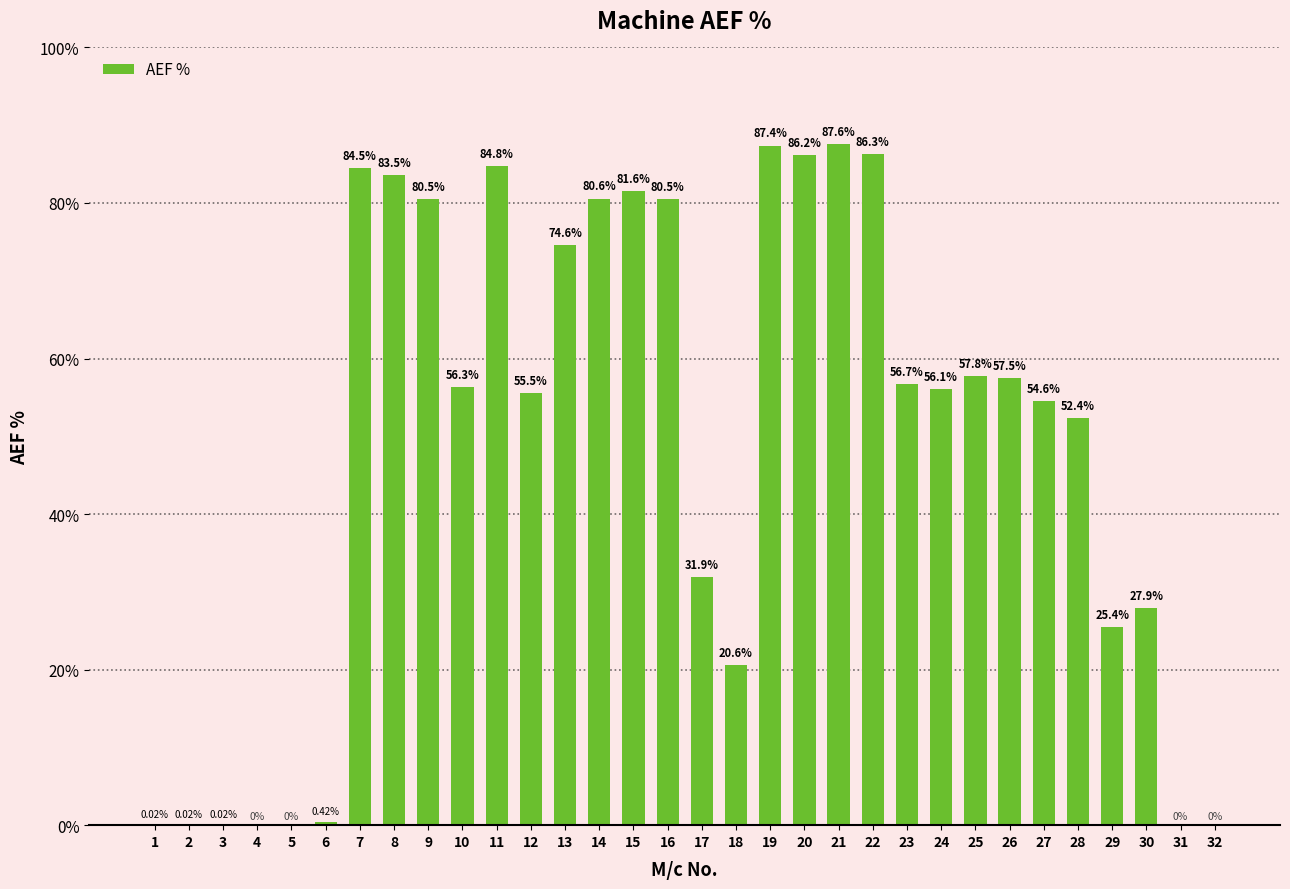

Approximately how many times larger is the value at 22 compared to 29?

3.4